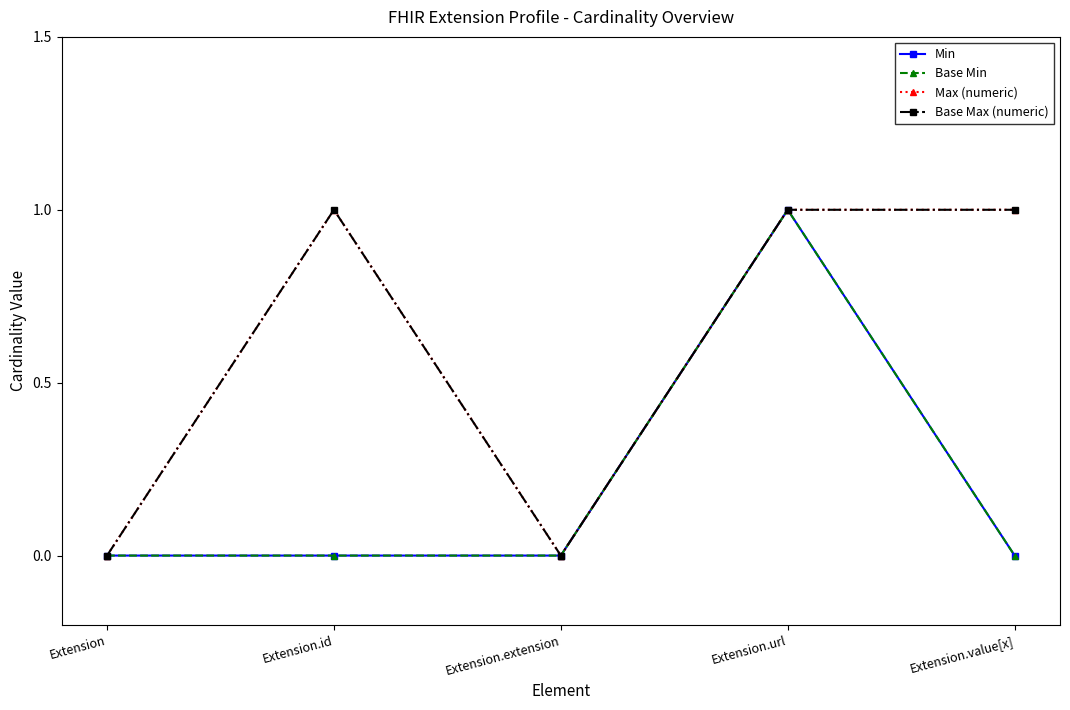

Which category has the highest value across all series?

Extension.url